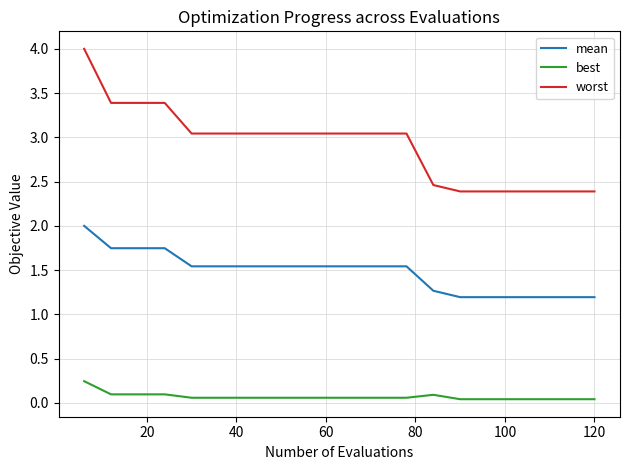

Which series has the widest spread of values?

worst